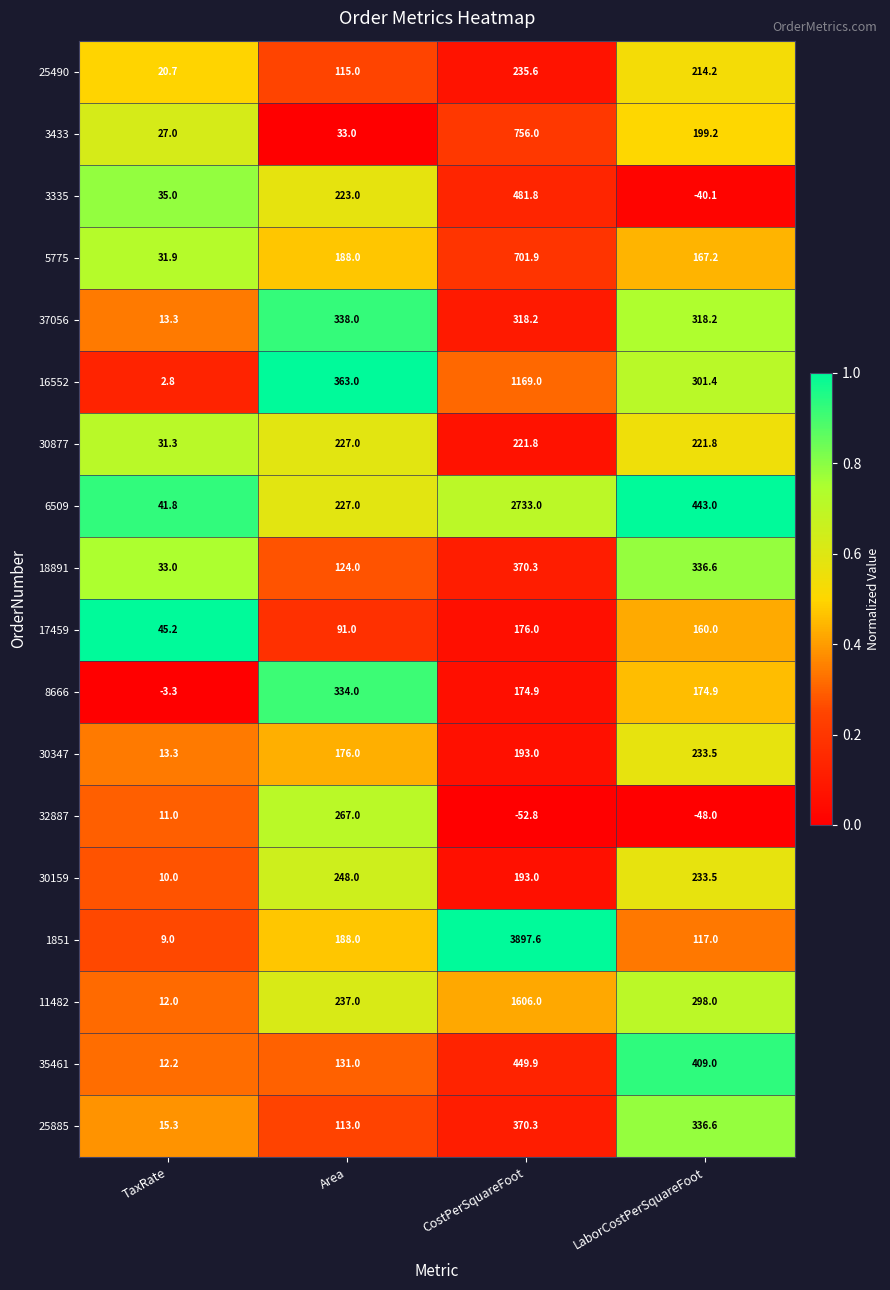

What is the sum of all 1851 values?

4211.6